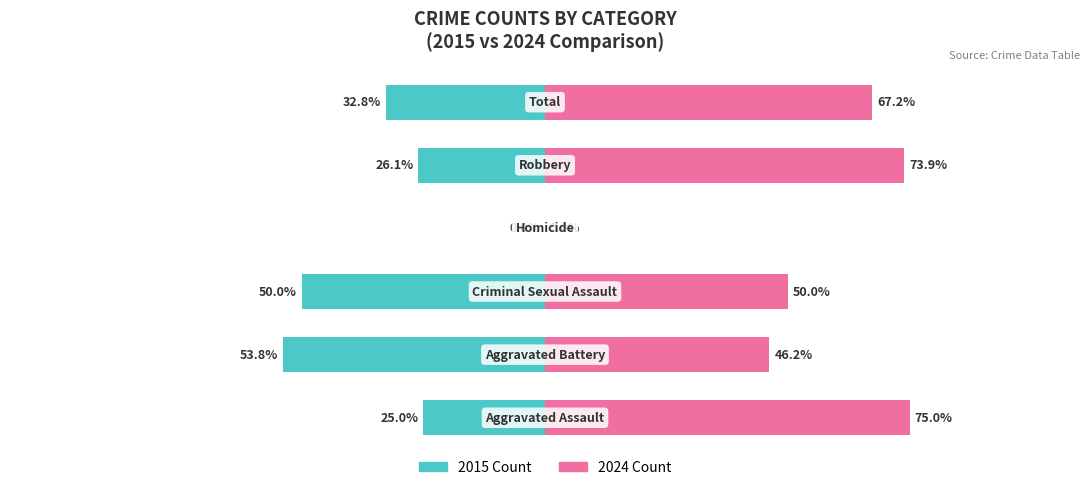

The value of Owner-occupied at 2 is -26.9. True or false?

False